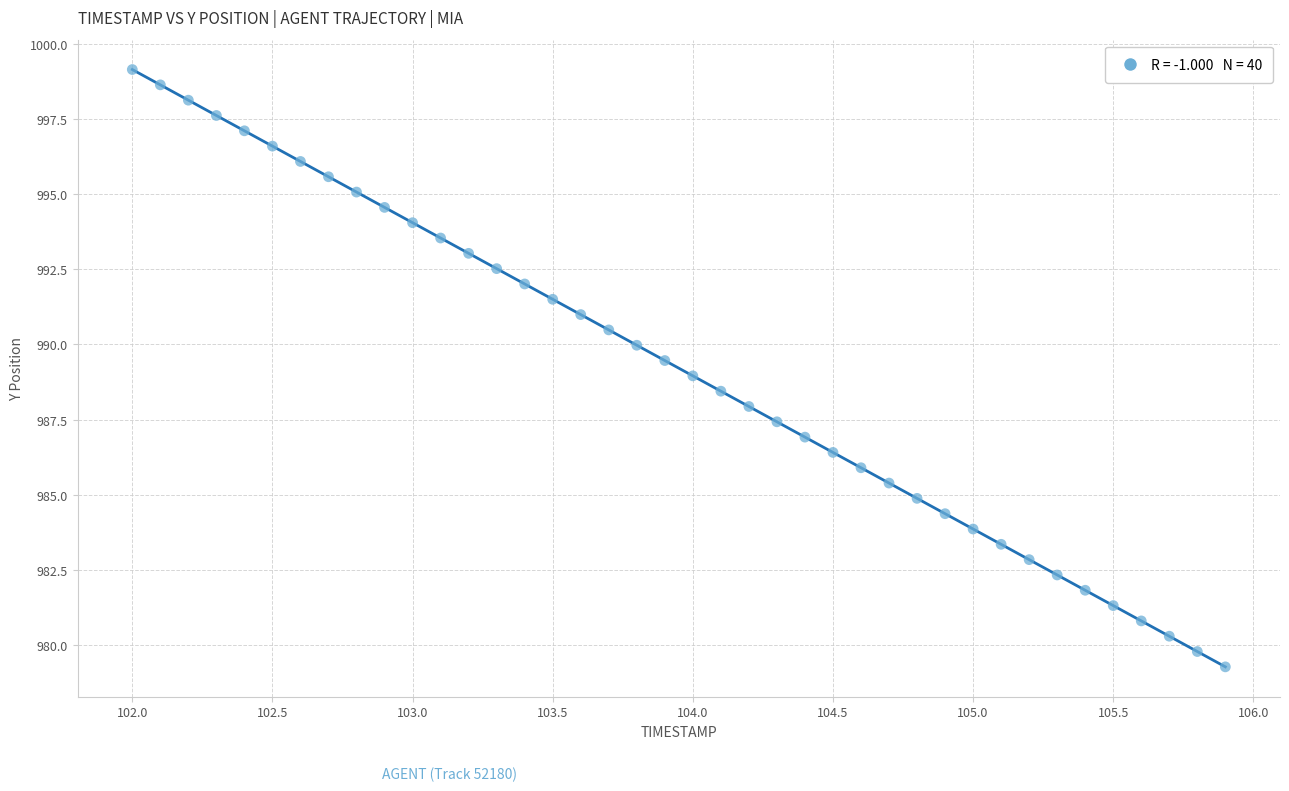

What is the range of Y values (max minus min)?

19.9